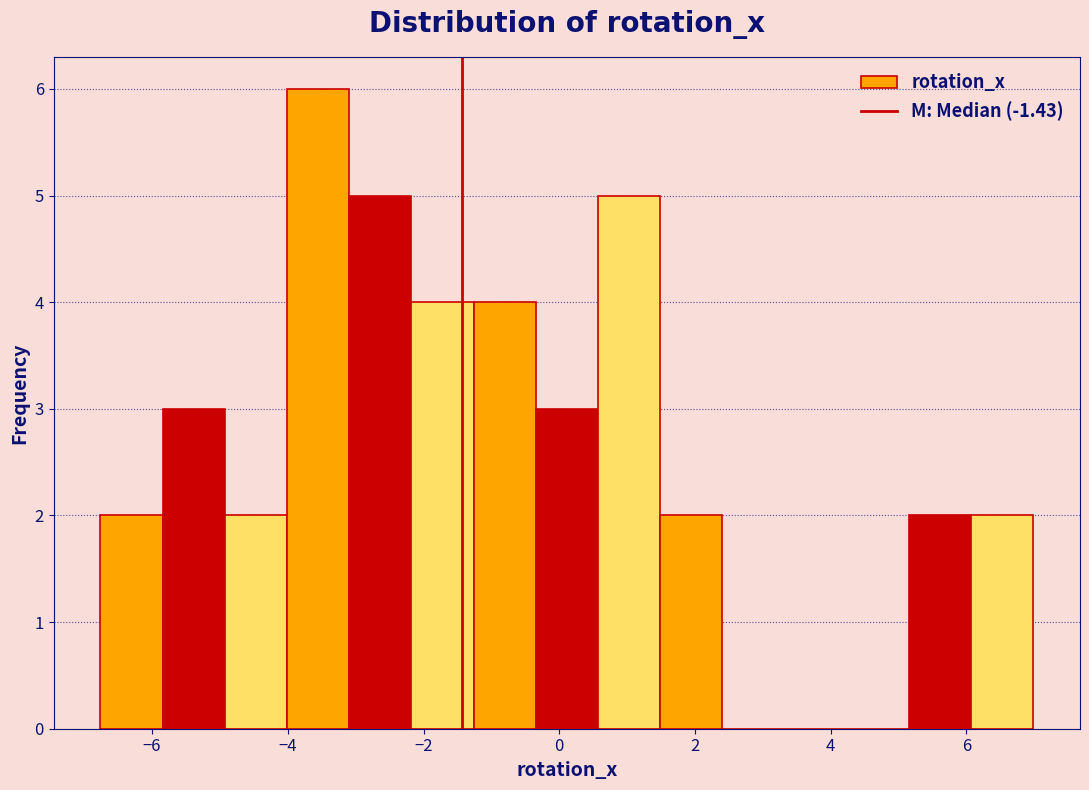

How tall is the bar that spans 6.0 to 7.0 on the x-axis? Neither the bar edges nor the heights are printed on the chart, so give them approximately, as read against the axes.

2